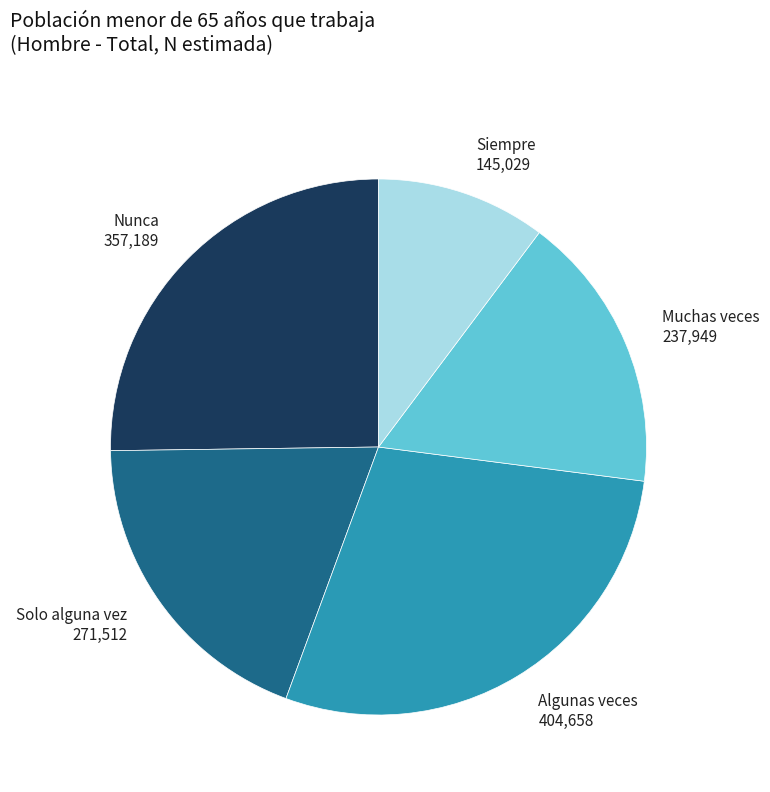

What is the smallest slice in the pie chart?

Siempre